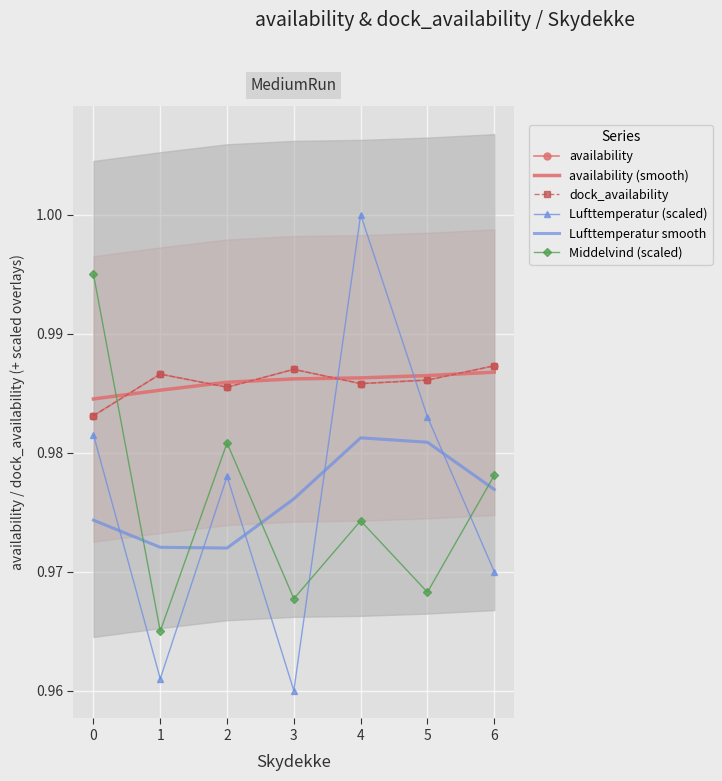

Which series ends up on top after the final intersection of Middelvind (scaled) and availability?

availability